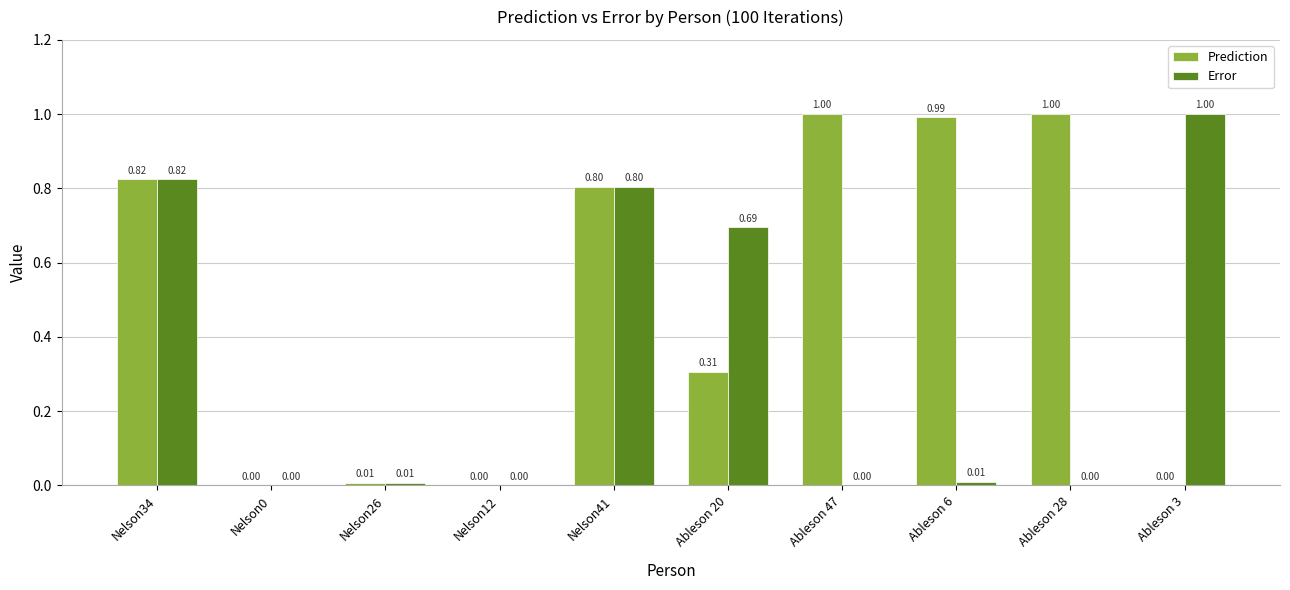

Between Nelson26 and Ableson 47, which series saw the biggest shift?

Prediction